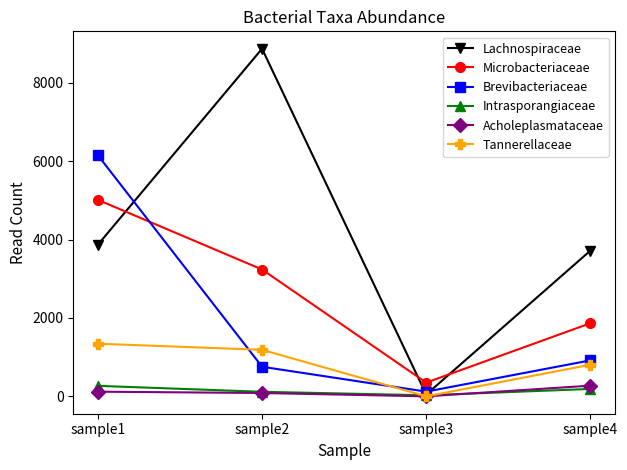

Rank the series at sample4 from highest to lowest value.

Lachnospiraceae, Microbacteriaceae, Brevibacteriaceae, Tannerellaceae, Acholeplasmataceae, Intrasporangiaceae